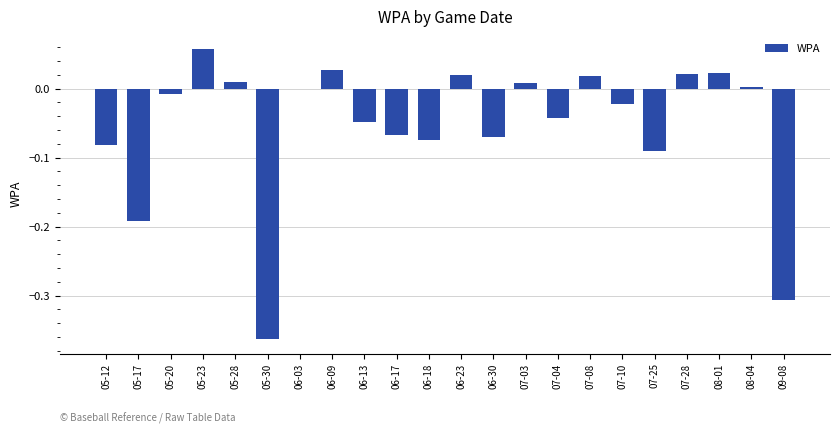

Which has a higher value, 05-28 or 05-17?

05-28